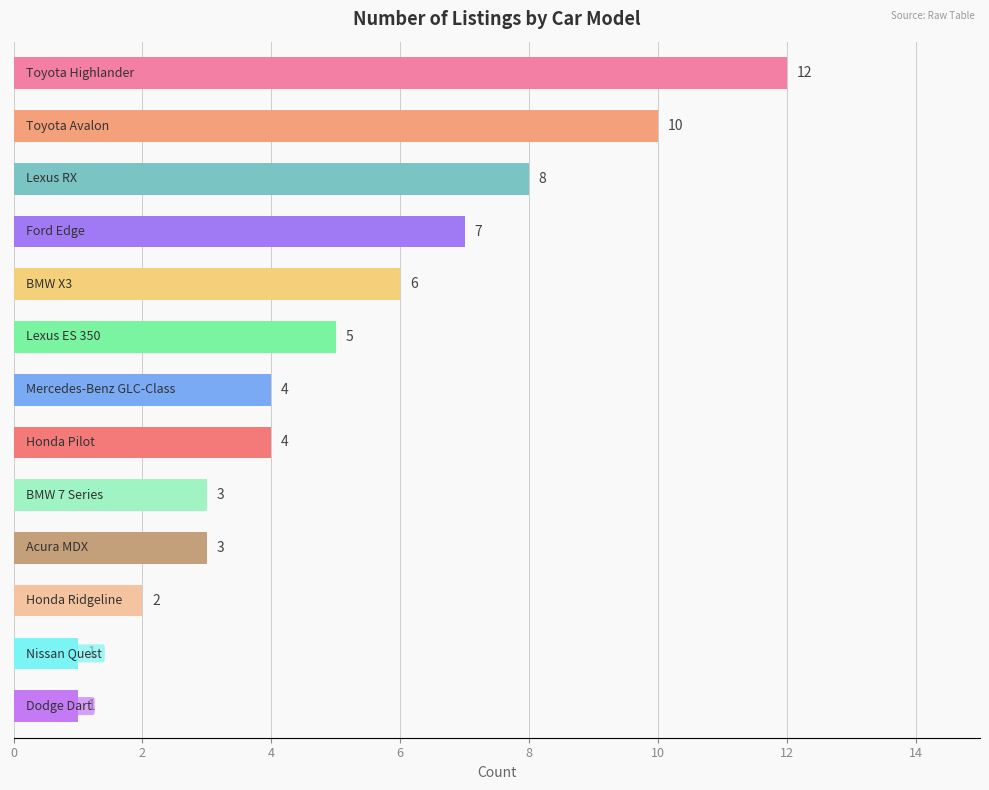

What is the difference between the maximum and second lowest values?

11